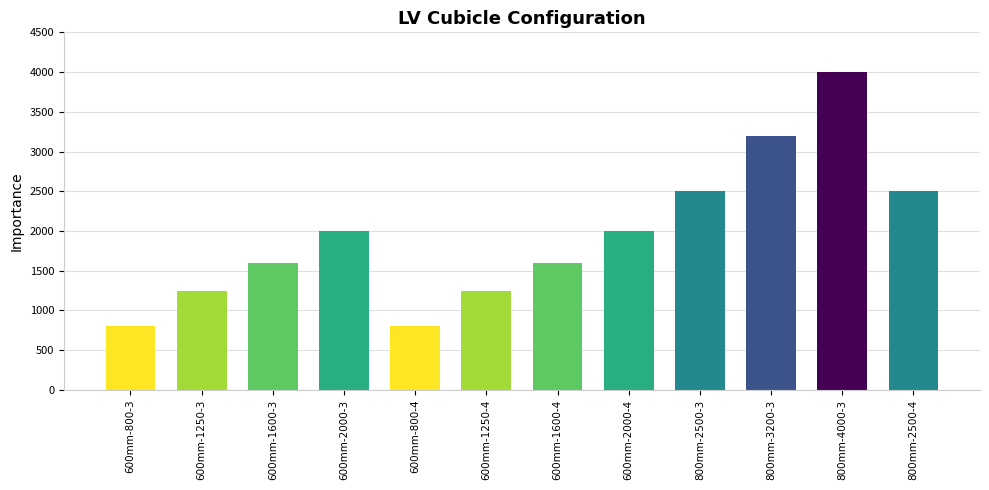

What is the difference between the maximum and minimum values?

3200